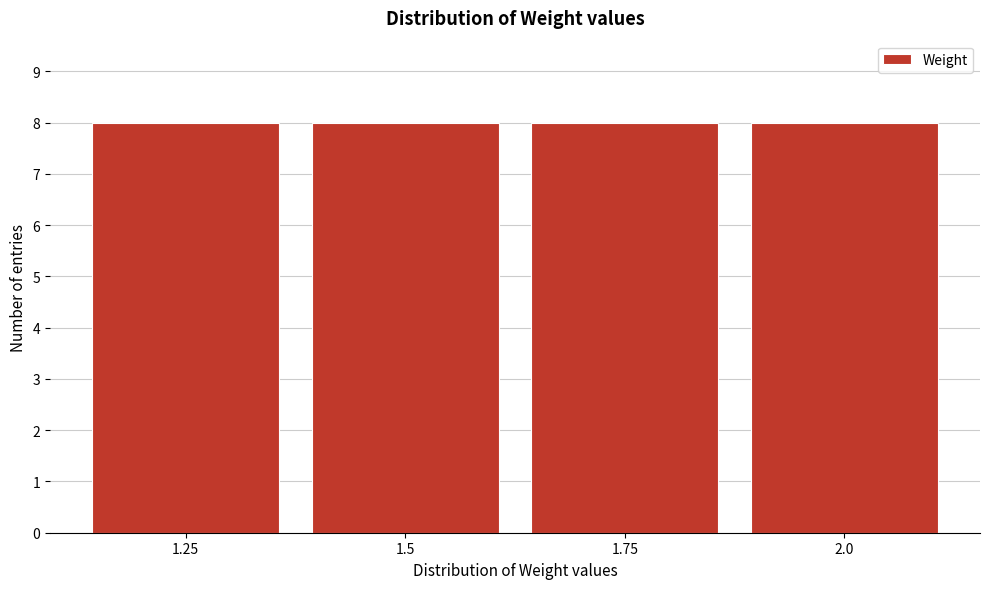

Reading left to right, list every bar in this chart as the range it spans on the x-axis followed by its height. Neither the bar edges nor the heights are printed on the chart, so give them approximately, as read against the axes.

1.125 to 1.375: 8
1.375 to 1.625: 8
1.625 to 1.875: 8
1.875 to 2.125: 8